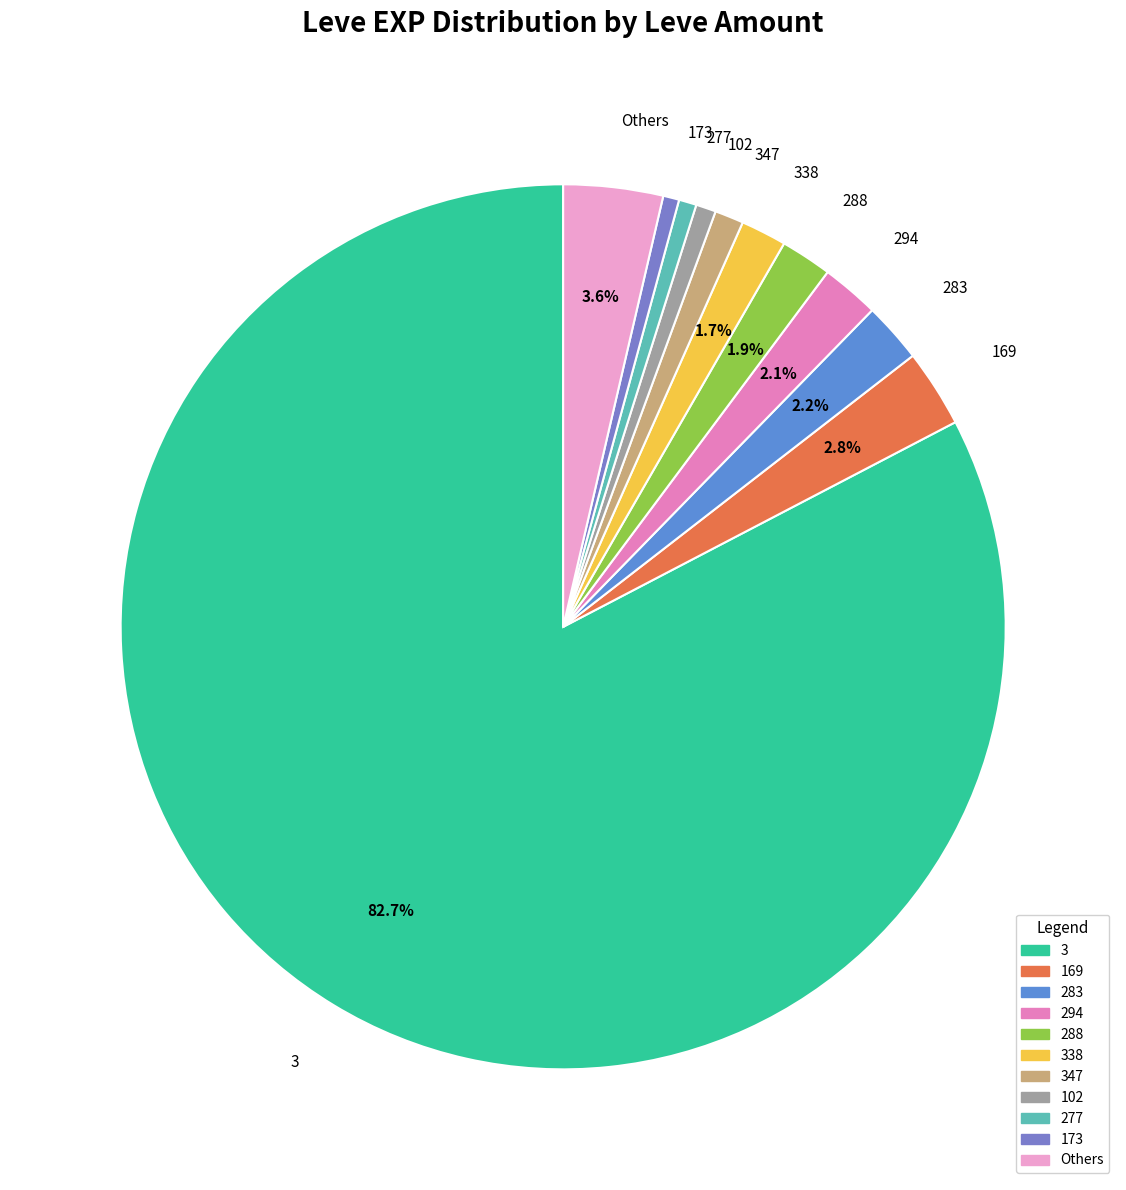

Which slice represents more than half of the pie?

3